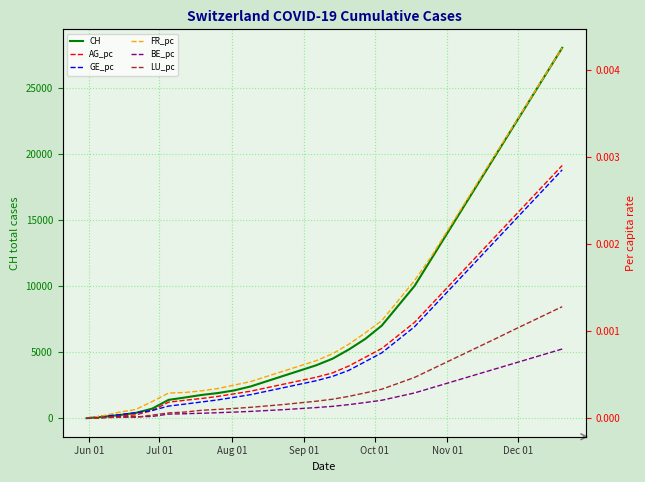

What is the maximum value for CH?

28000